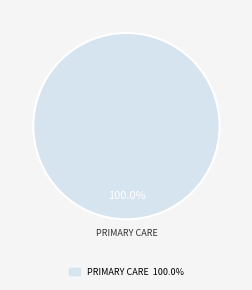

Rank the categories by value from highest to lowest.

PRIMARY CARE